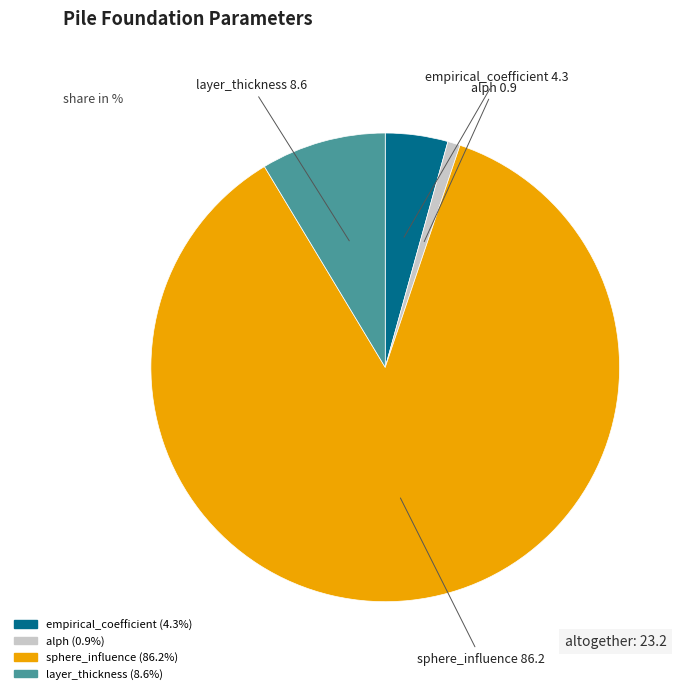

What is the largest slice in the pie chart?

sphere_influence